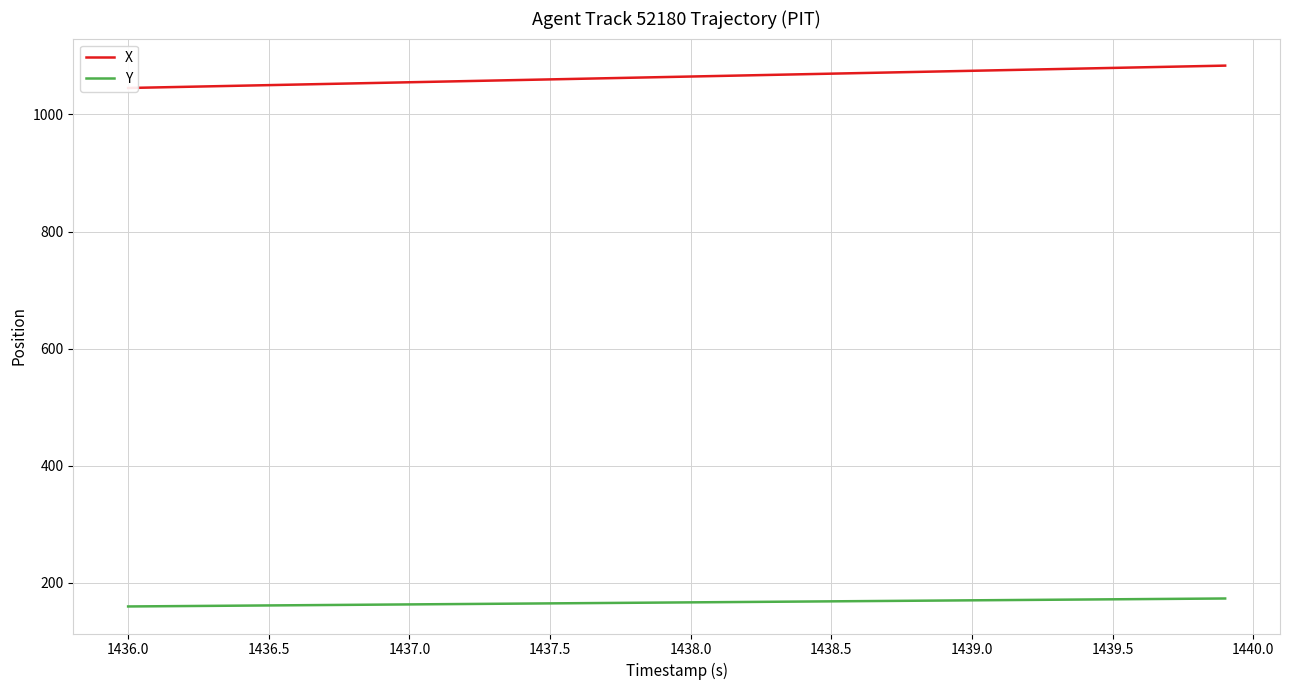

True or false: X and Y intersect in this chart.

False